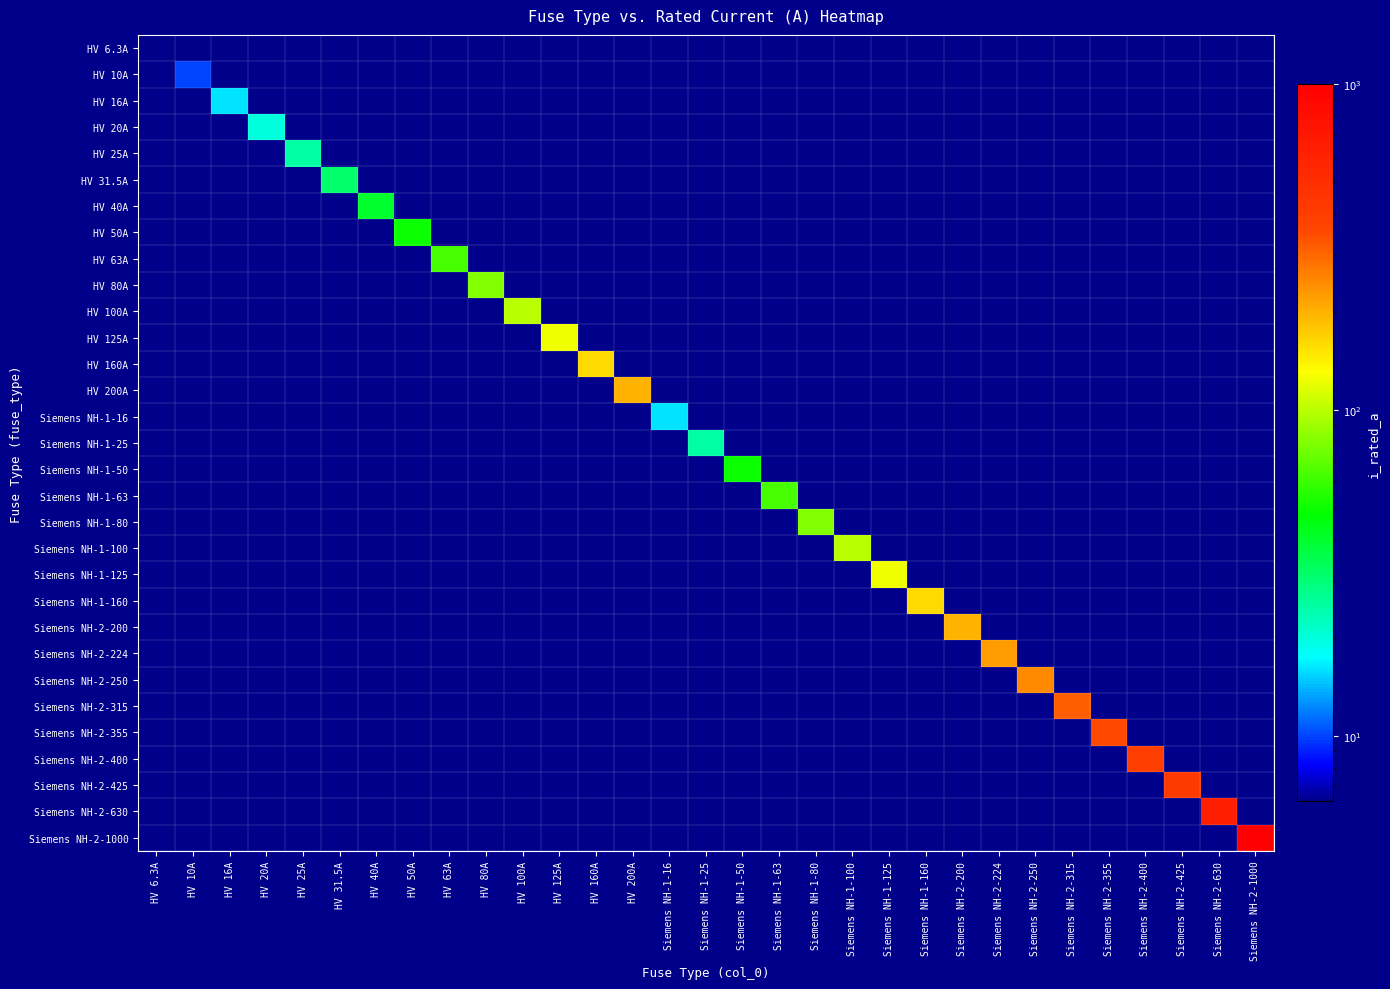

At Siemens NH-2-250, list the series in order from smallest to largest.

HV 6.3A, HV 10A, HV 16A, HV 20A, HV 25A, HV 31.5A, HV 40A, HV 50A, HV 63A, HV 80A, HV 100A, HV 125A, HV 160A, HV 200A, Siemens NH-1-16, Siemens NH-1-25, Siemens NH-1-50, Siemens NH-1-63, Siemens NH-1-80, Siemens NH-1-100, Siemens NH-1-125, Siemens NH-1-160, Siemens NH-2-200, Siemens NH-2-224, Siemens NH-2-250, Siemens NH-2-315, Siemens NH-2-355, Siemens NH-2-400, Siemens NH-2-425, Siemens NH-2-630, Siemens NH-2-1000